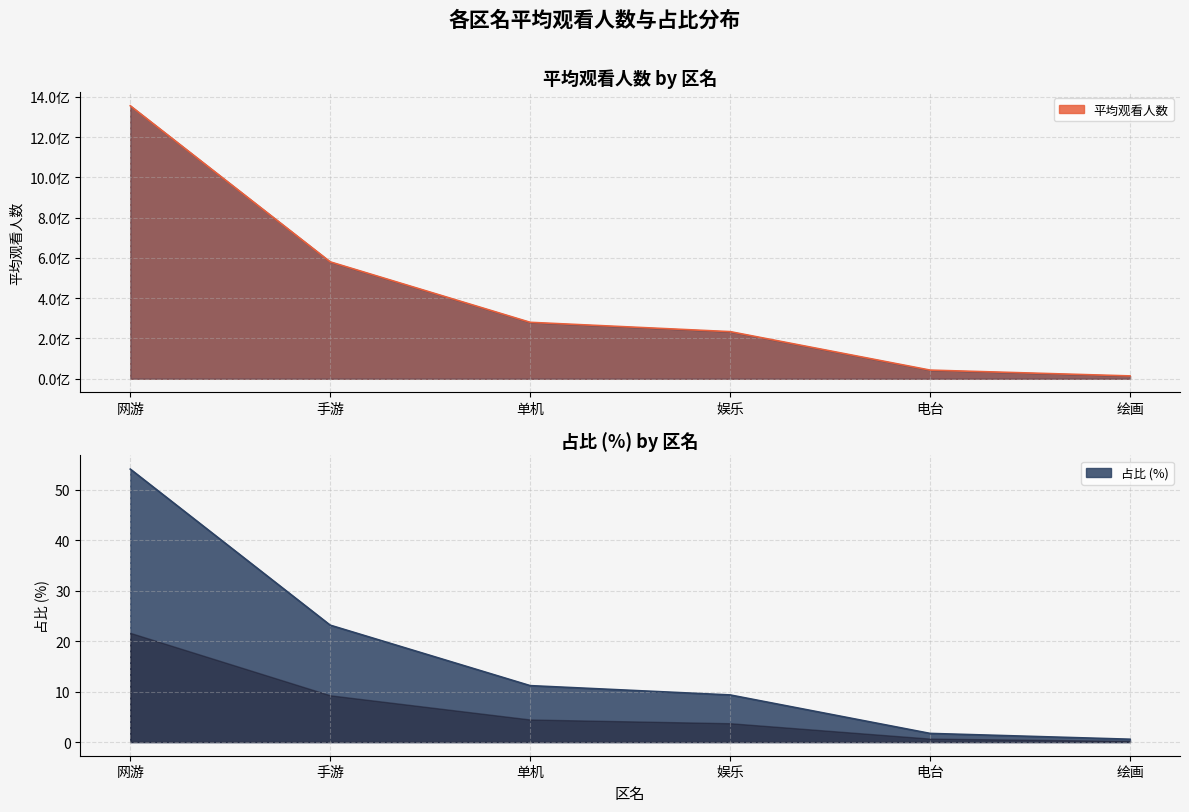

What is the difference between the highest and lowest values at 网游?

1355198282.9